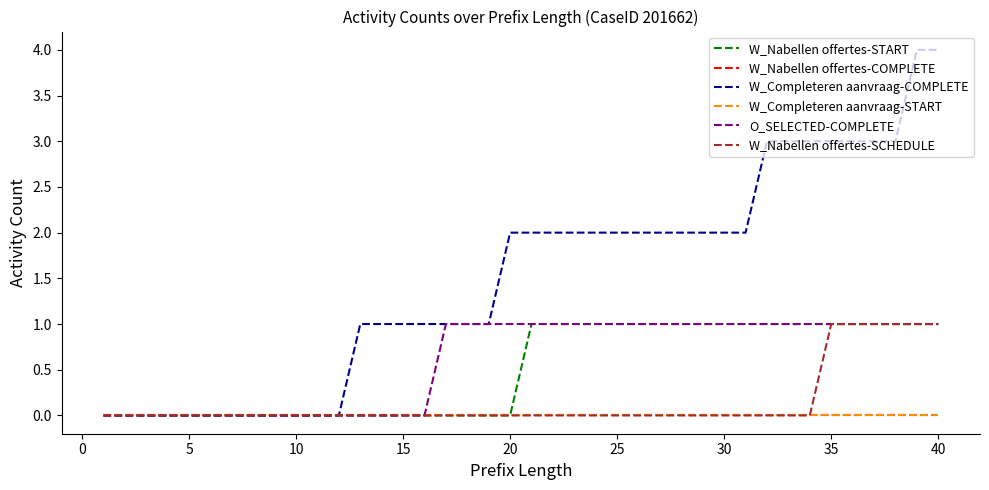

Does the chart have visible grid lines?

No